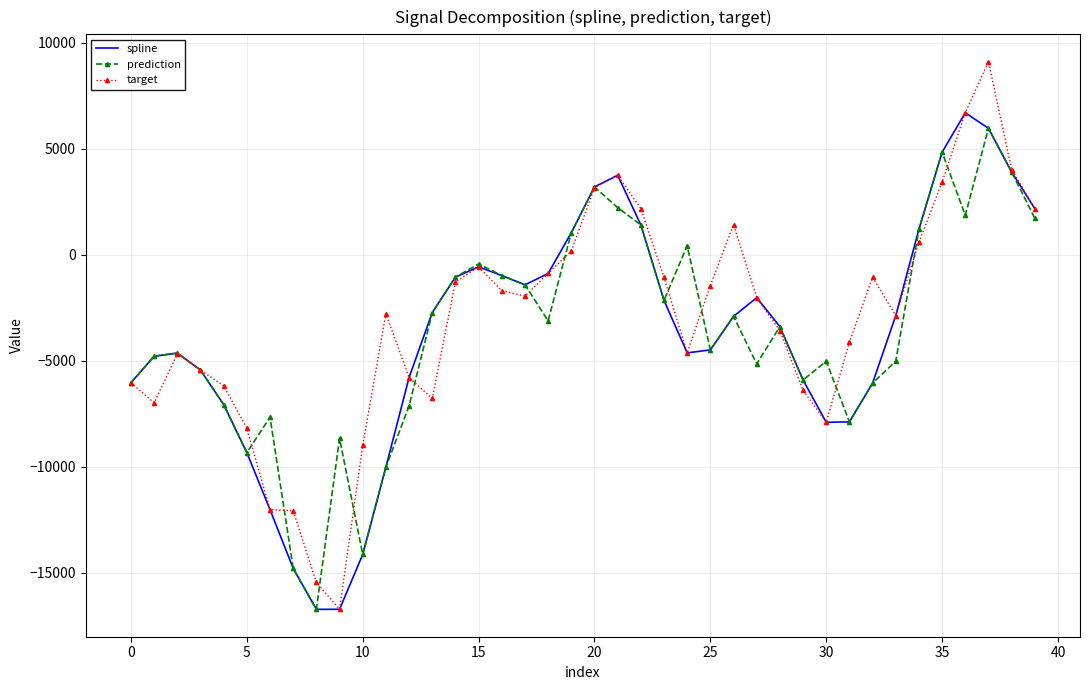

What is the average value of the spline series?

-3771.8